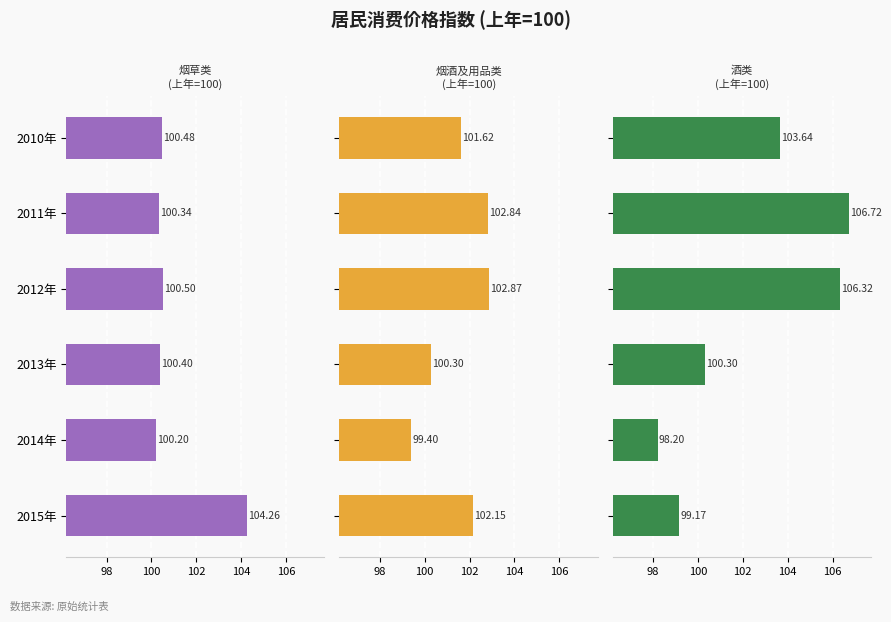

Which series has the largest total across all categories?

酒类居民消费价格指数(上年=100)